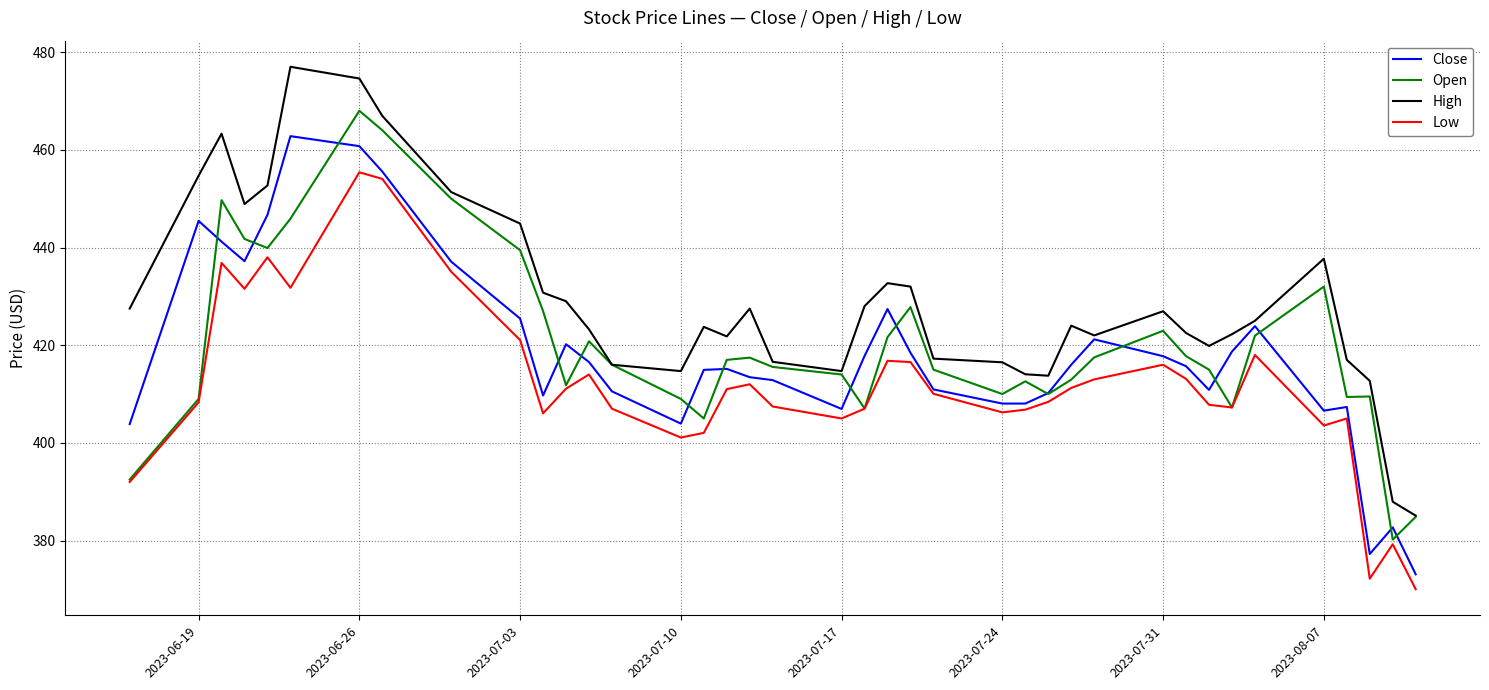

Which series has the largest total across all categories?

High